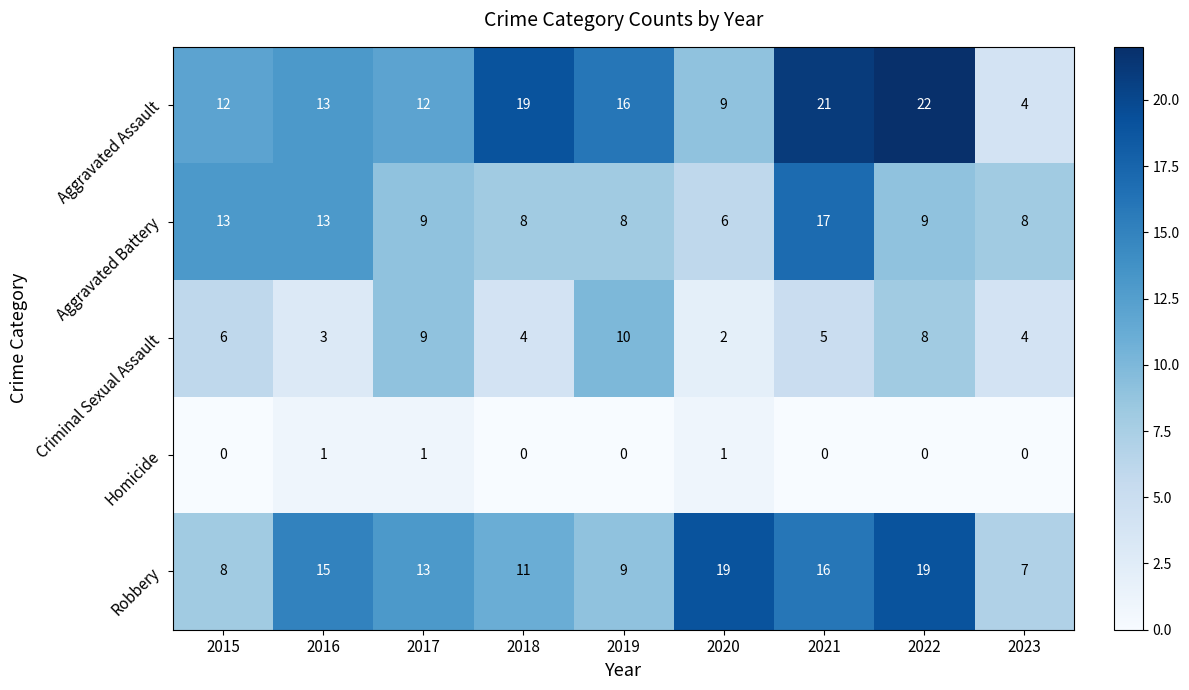

True or false: Homicide has a value of 1 at 2021.

False